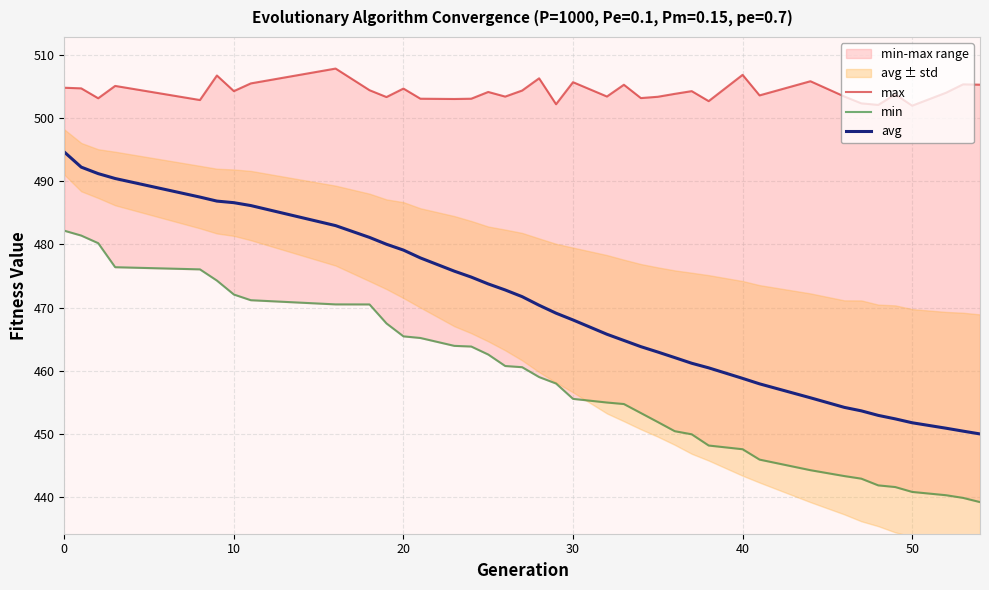

Rank the series by their average value, from highest to lowest.

max, avg, min